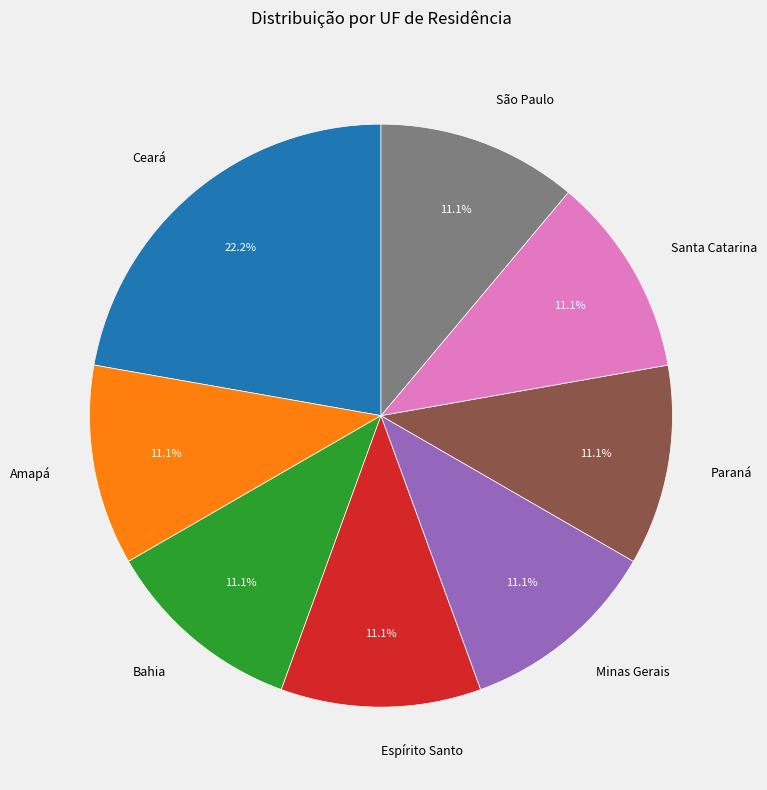

Is it true that Espírito Santo is 19% of the pie?

False